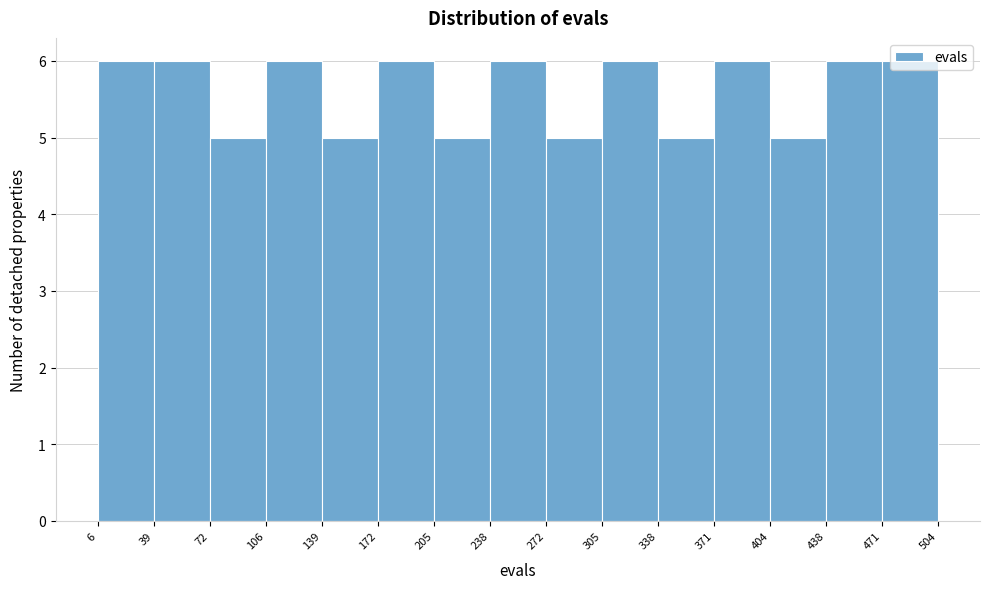

What is the height of the bar covering 371 to 404 on the x-axis? The values are not printed on the chart, so give them approximately, as read against the axis.

6